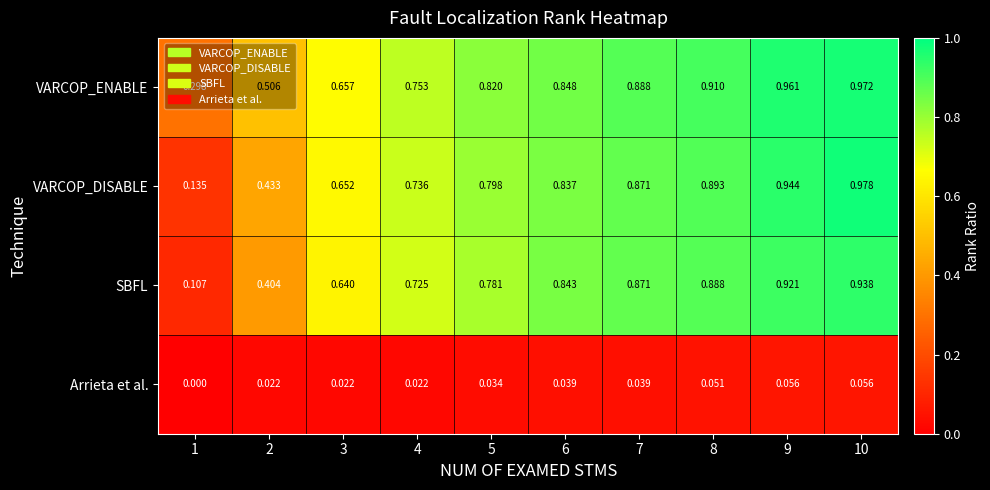

Which series has the widest spread of values?

VARCOP_DISABLE